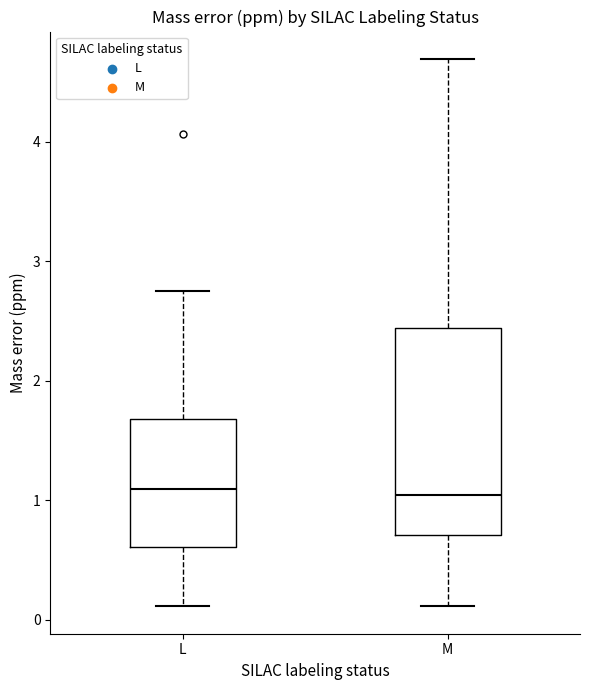

Comparing the boxes themselves (not the whiskers), which one is the tallest?

M